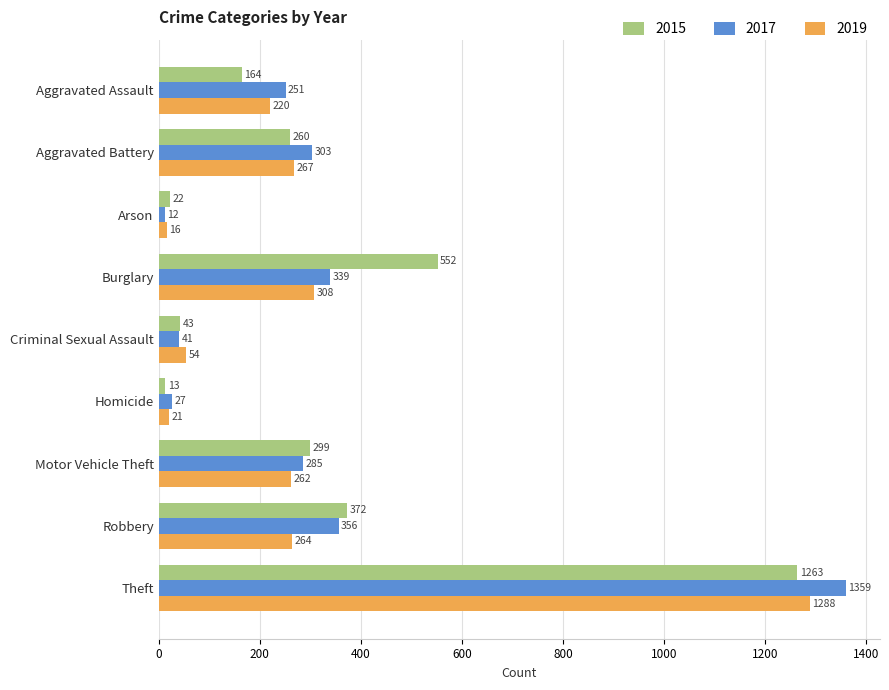

What is the approximate value of 2017 at Arson?

12